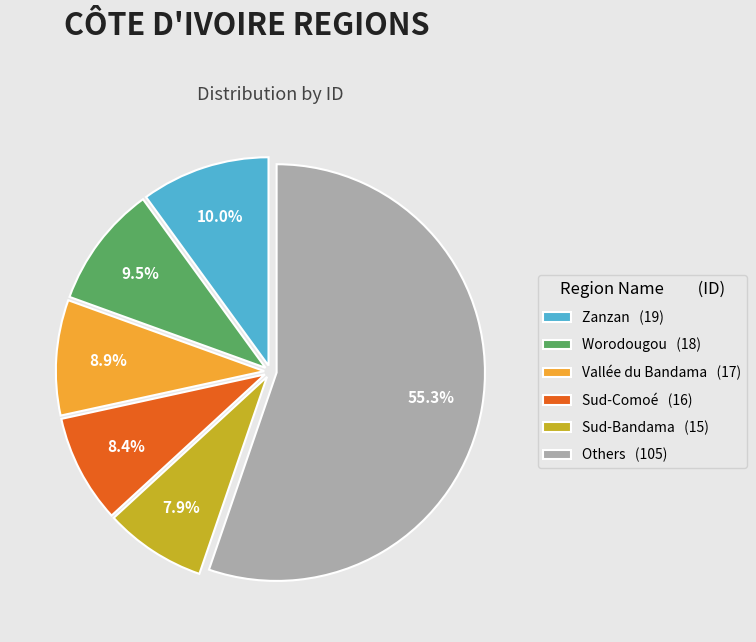

What is the largest slice in the pie chart?

Others (105)